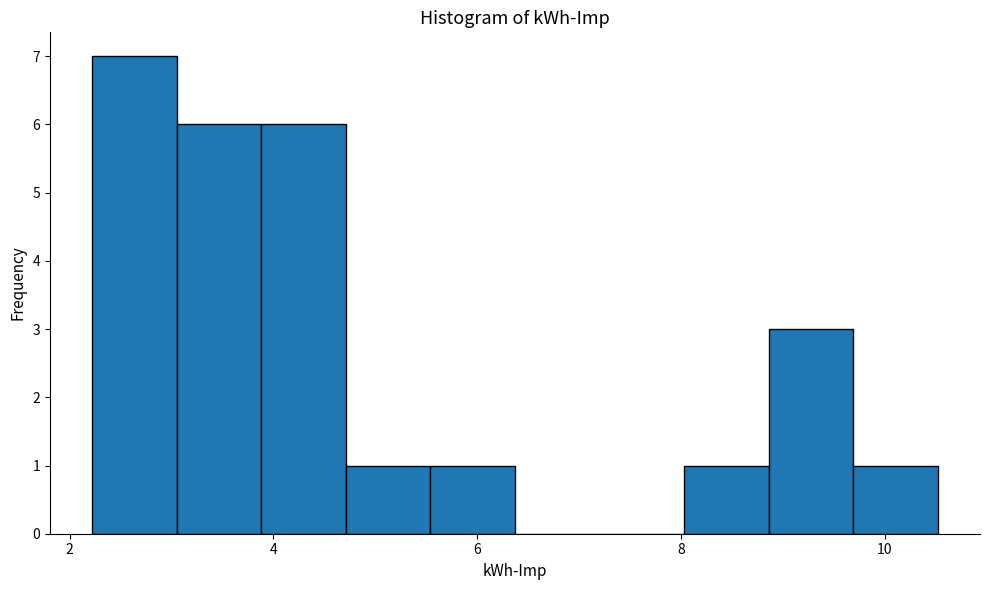

Reading left to right, list every bar in this chart as the range it spans on the x-axis followed by its height. Neither the bar edges nor the heights are printed on the chart, so give them approximately, as read against the axes.

2.2 to 3.0: 7
3.0 to 3.8: 6
3.8 to 4.8: 6
4.8 to 5.6: 1
5.6 to 6.4: 1
6.4 to 7.2: 0
7.2 to 8.0: 0
8.0 to 8.8: 1
8.8 to 9.6: 3
9.6 to 10.6: 1